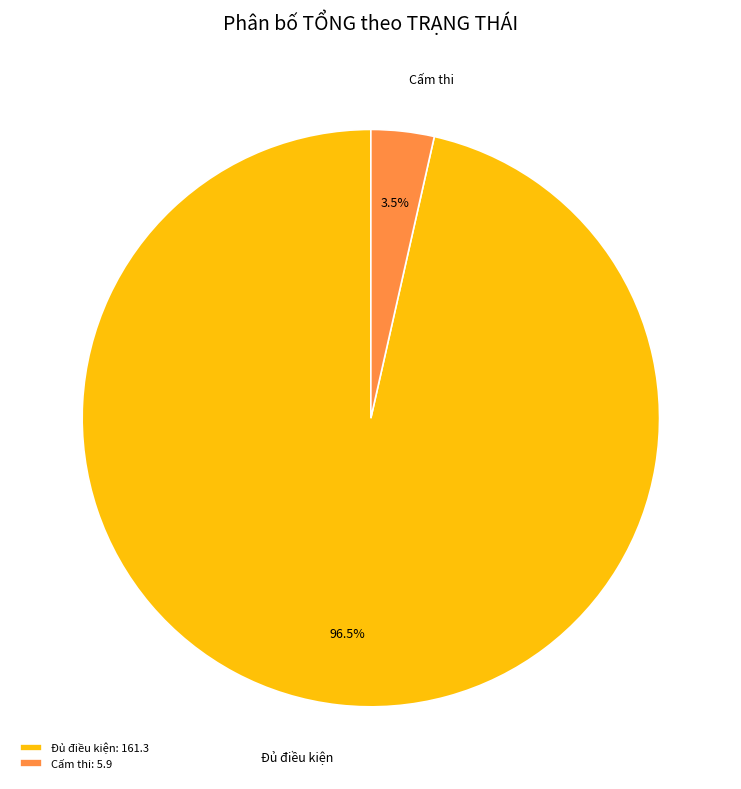

How many slices are in this pie chart?

2